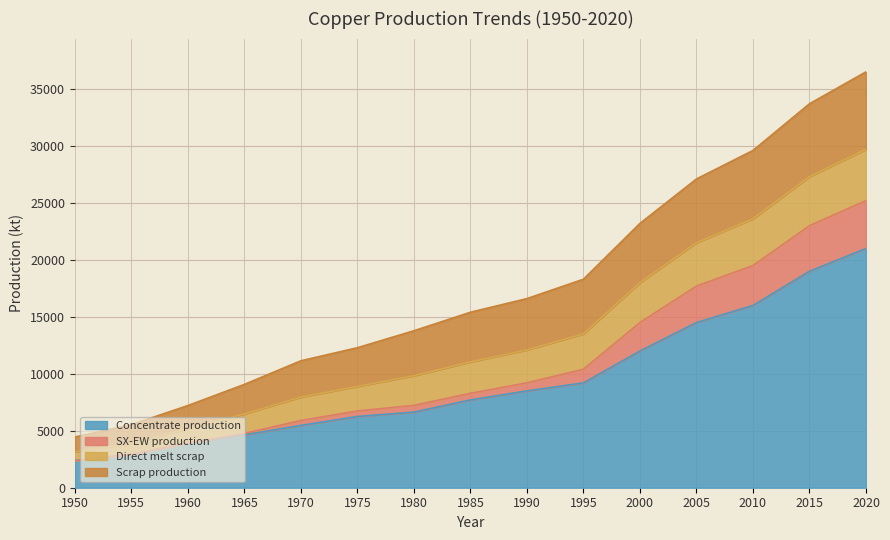

True or false: Concentrate production and SX-EW production intersect in this chart.

False